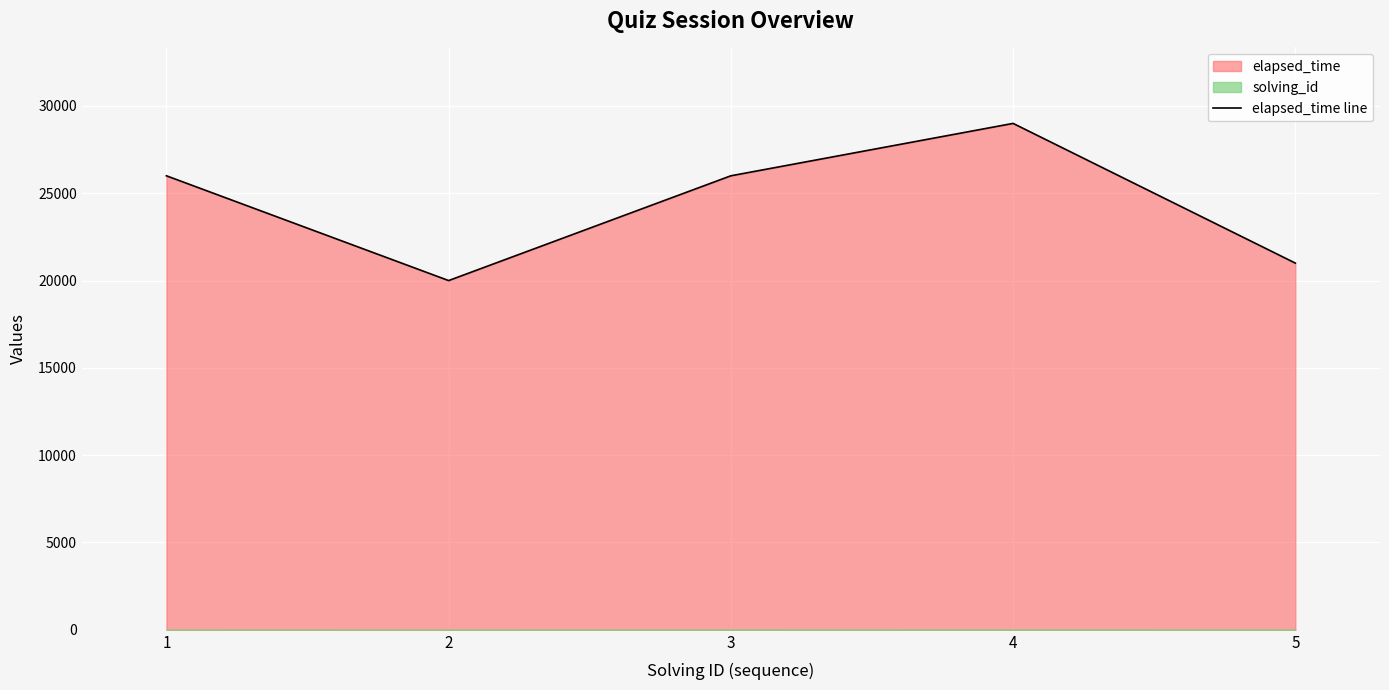

How many points are lower than both their immediate neighbors (excluding endpoints)?

1